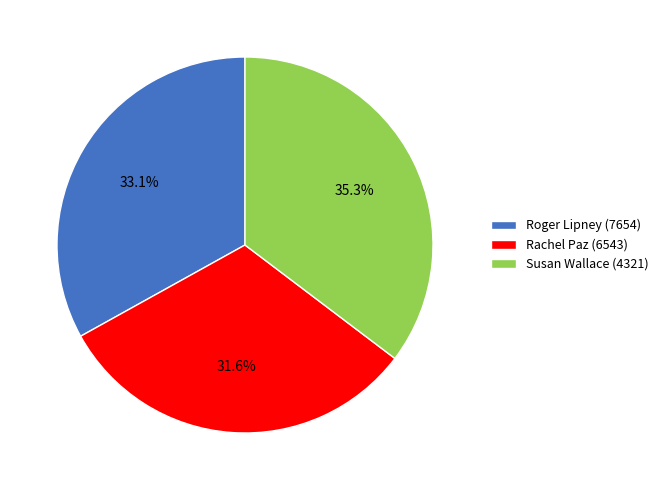

How many slices are in this pie chart?

3